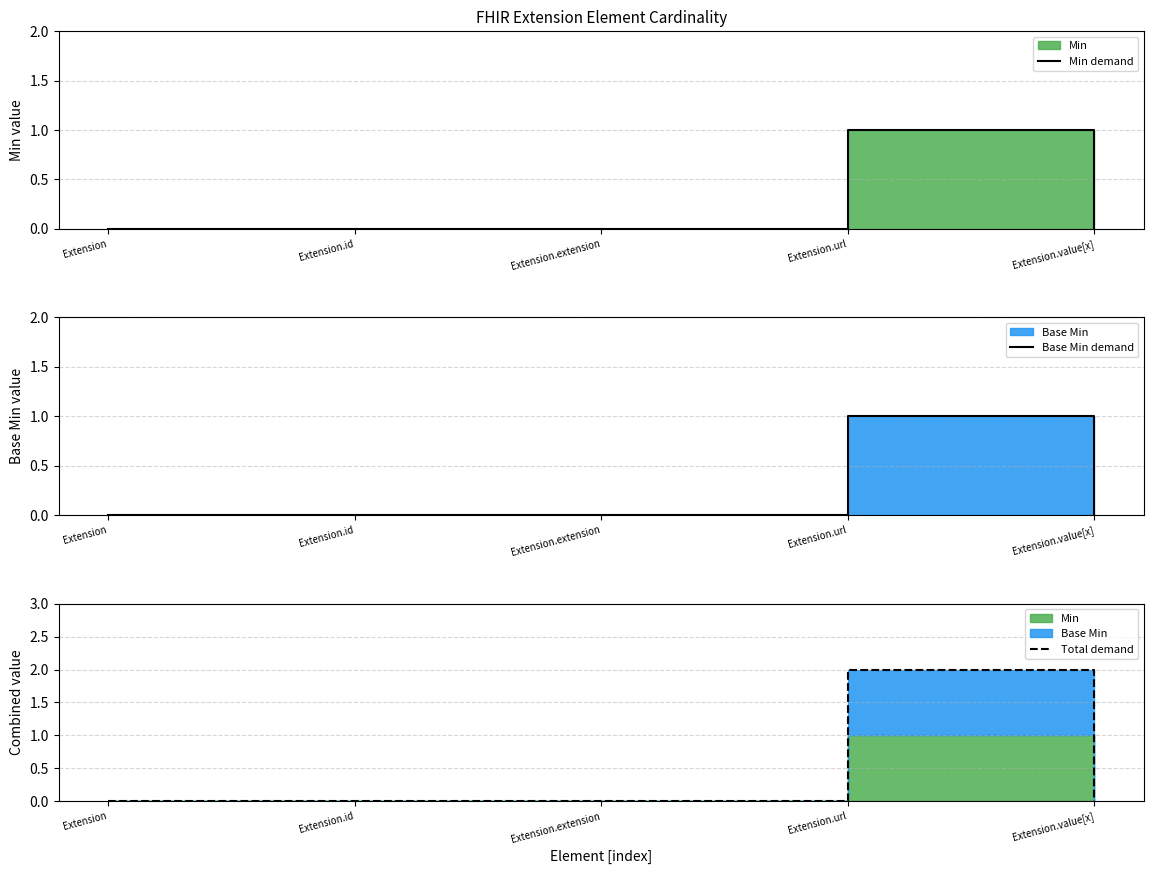

The value of Total demand at Extension.url is 2. True or false?

True